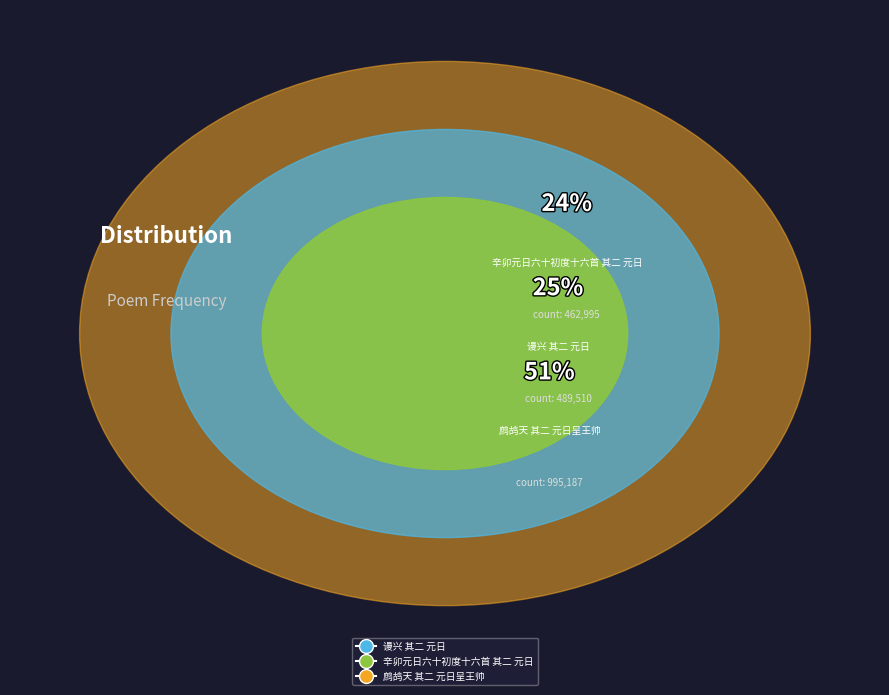

What is the change in value from 谩兴 其二 元日 to 鹧鸪天 其二 元日呈王帅?

+505677